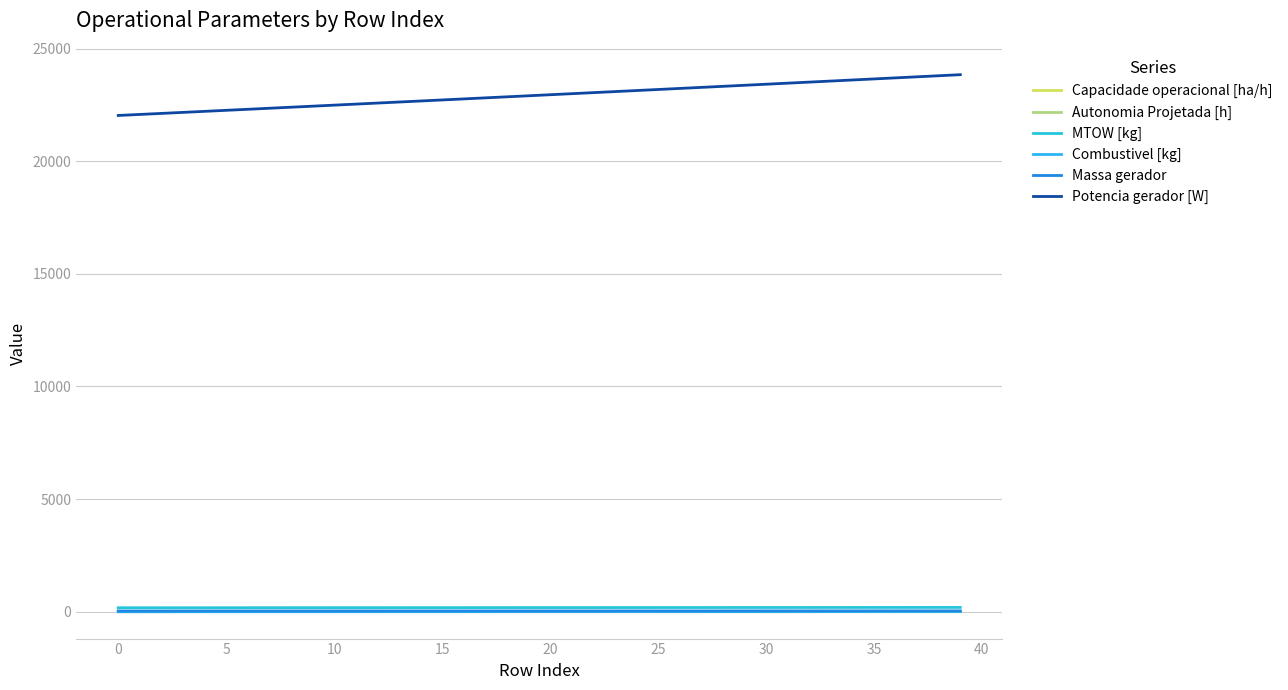

True or false: Combustivel [kg] and MTOW [kg] cross at least once.

False